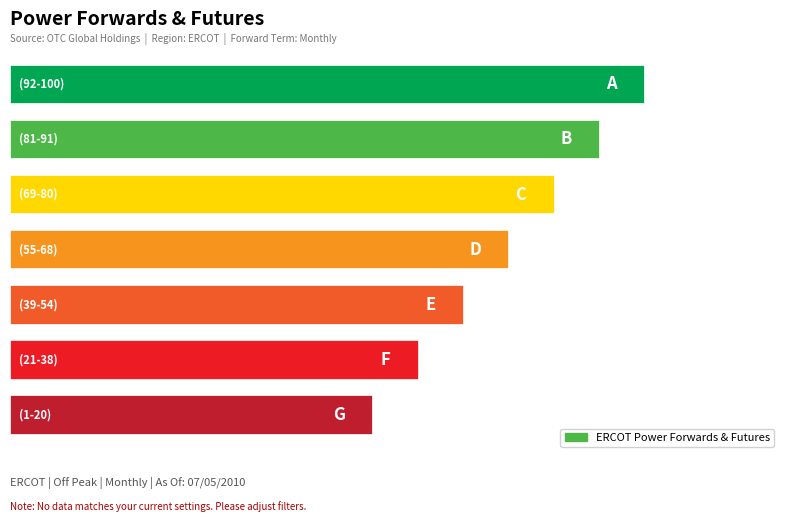

Are the bars horizontal?

Yes